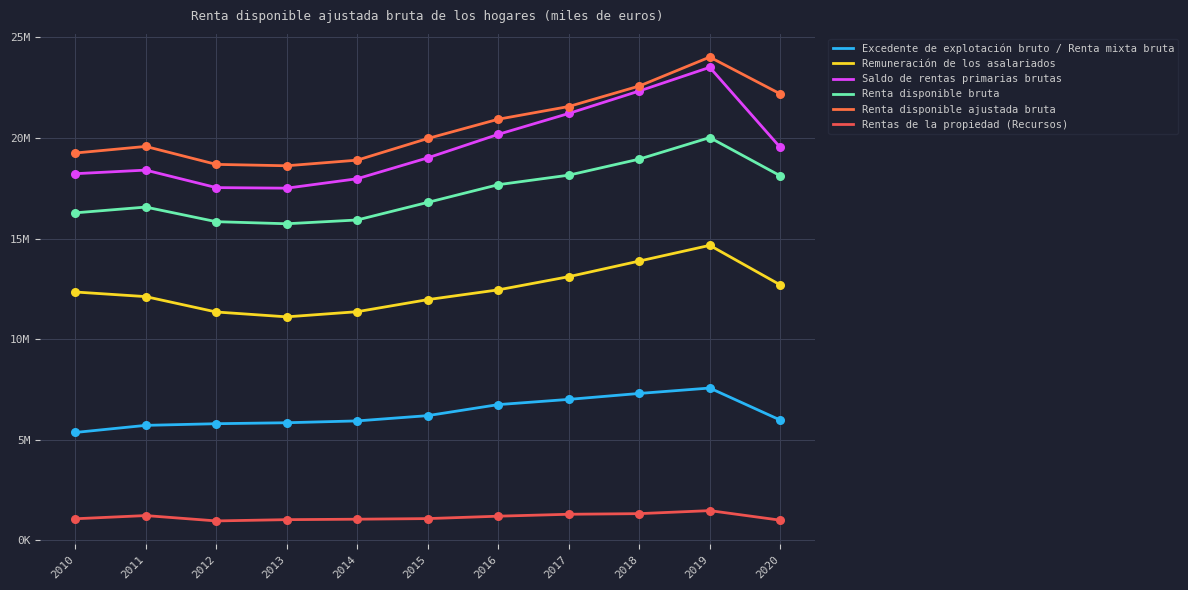

What are all the series names shown in the legend?

Excedente de explotación bruto / Renta mixta bruta, Remuneración de los asalariados, Saldo de rentas primarias brutas, Renta disponible bruta, Renta disponible ajustada bruta, Rentas de la propiedad (Recursos)